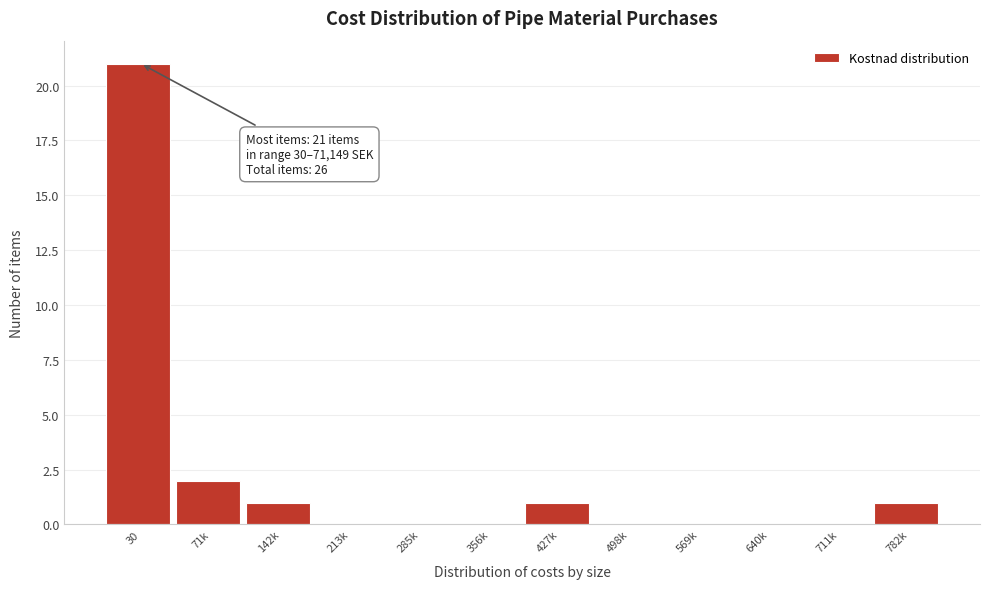

Reading left to right, extract all data points from this chart.

30=21	71k=2	142k=1	213k=0	285k=0	356k=0	427k=1	498k=0	569k=0	640k=0	711k=0	782k=1